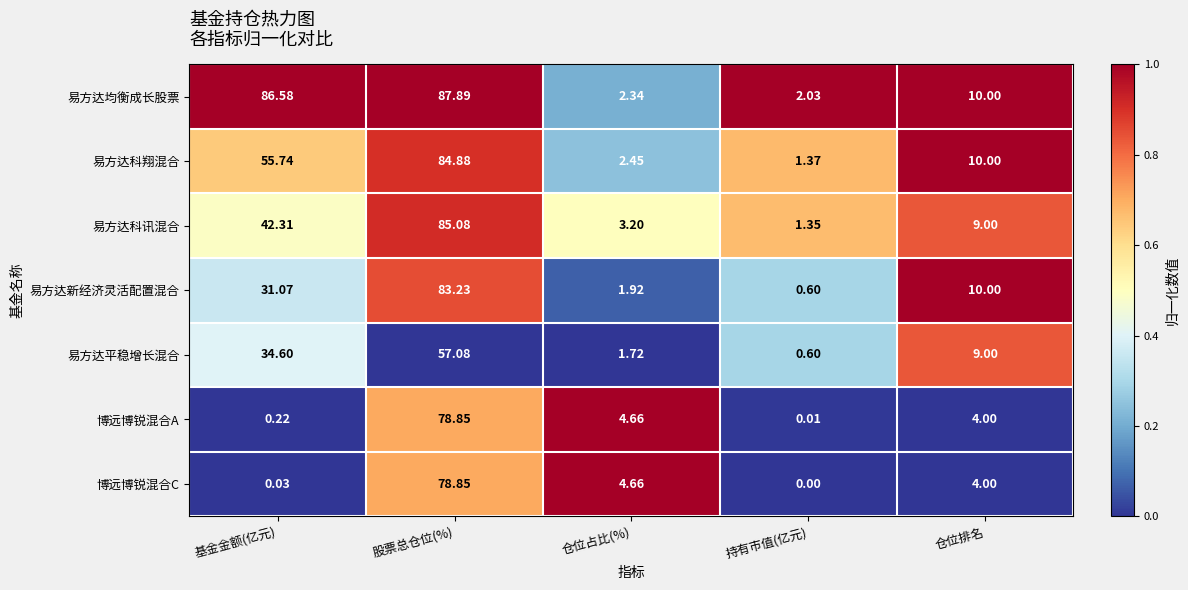

Count the number of data series in this chart.

7